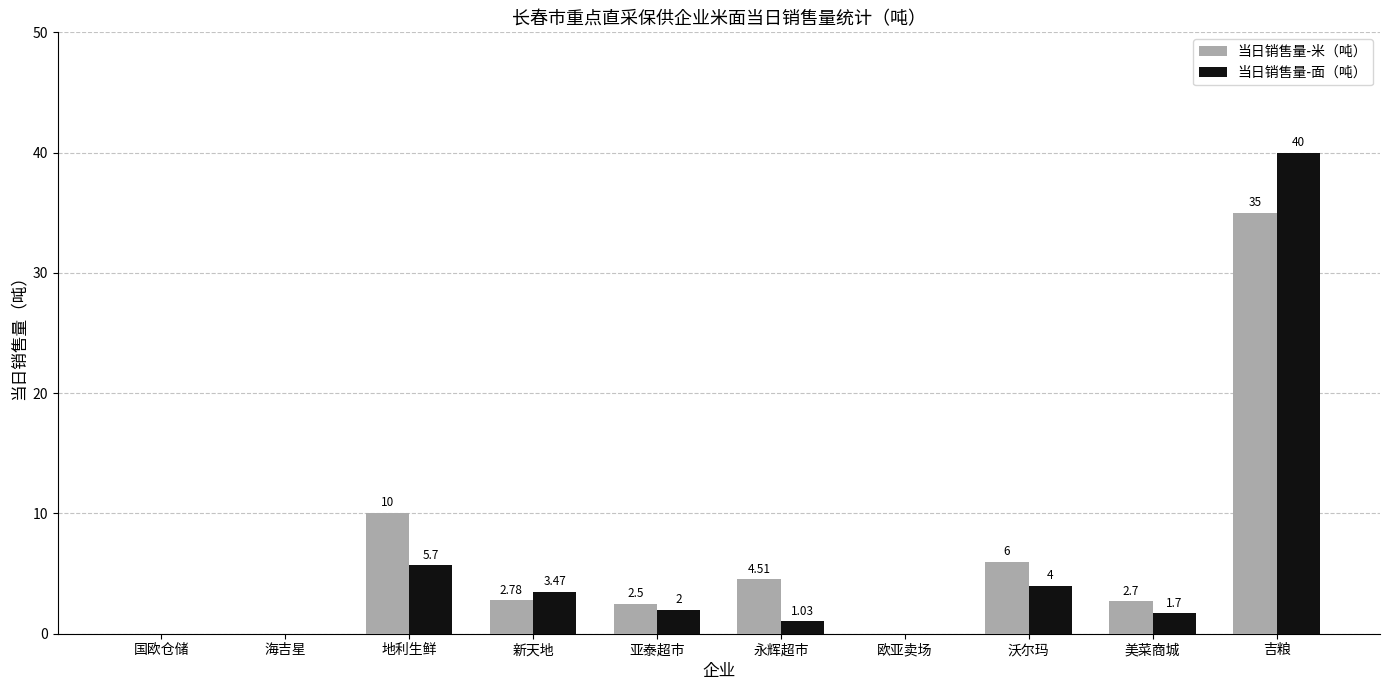

What is the sum of all 当日销售量-面（吨） values?

57.9